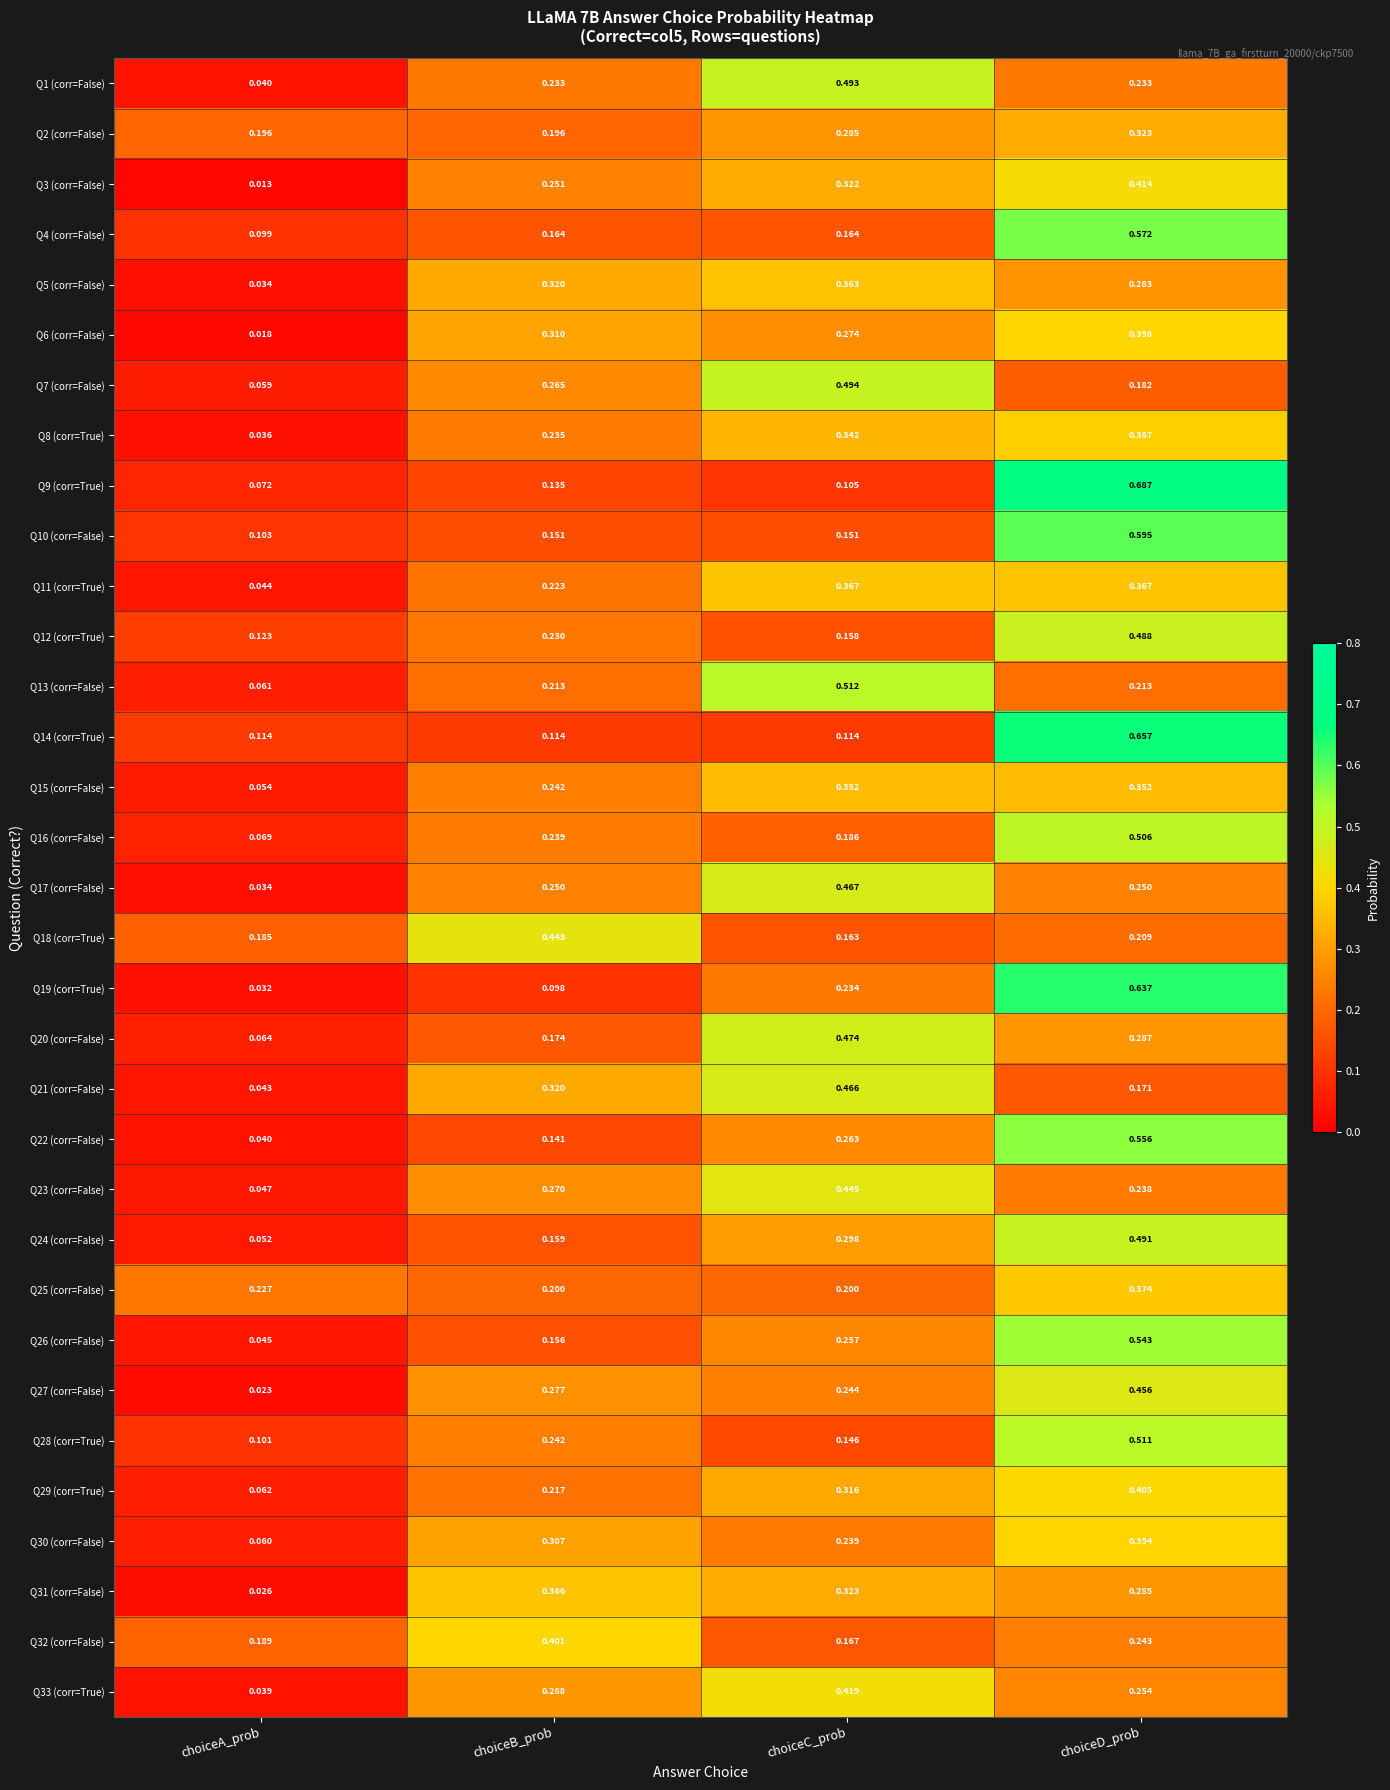

At which category is the sum across all series the highest?

choiceD_prob